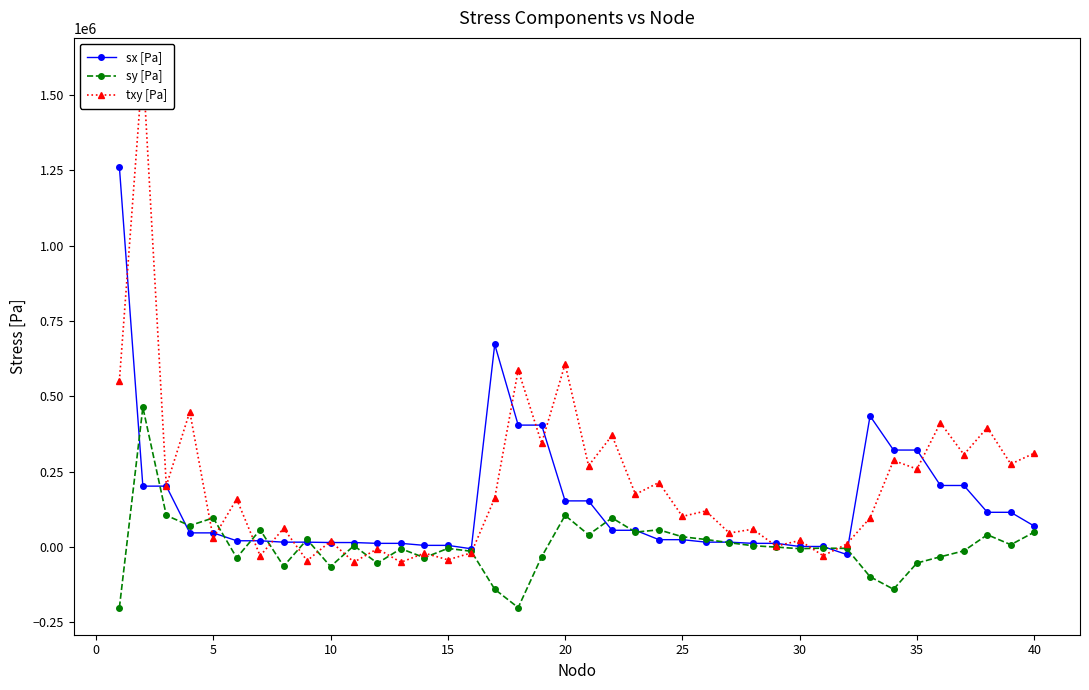

How many interior local peaks does the txy [Pa] series have?

17